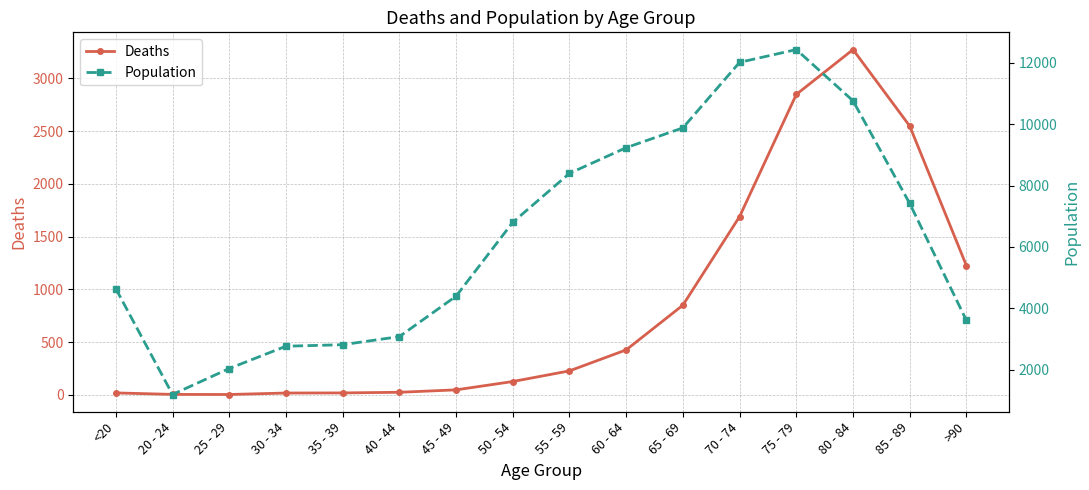

How many categories are shown in the chart?

16